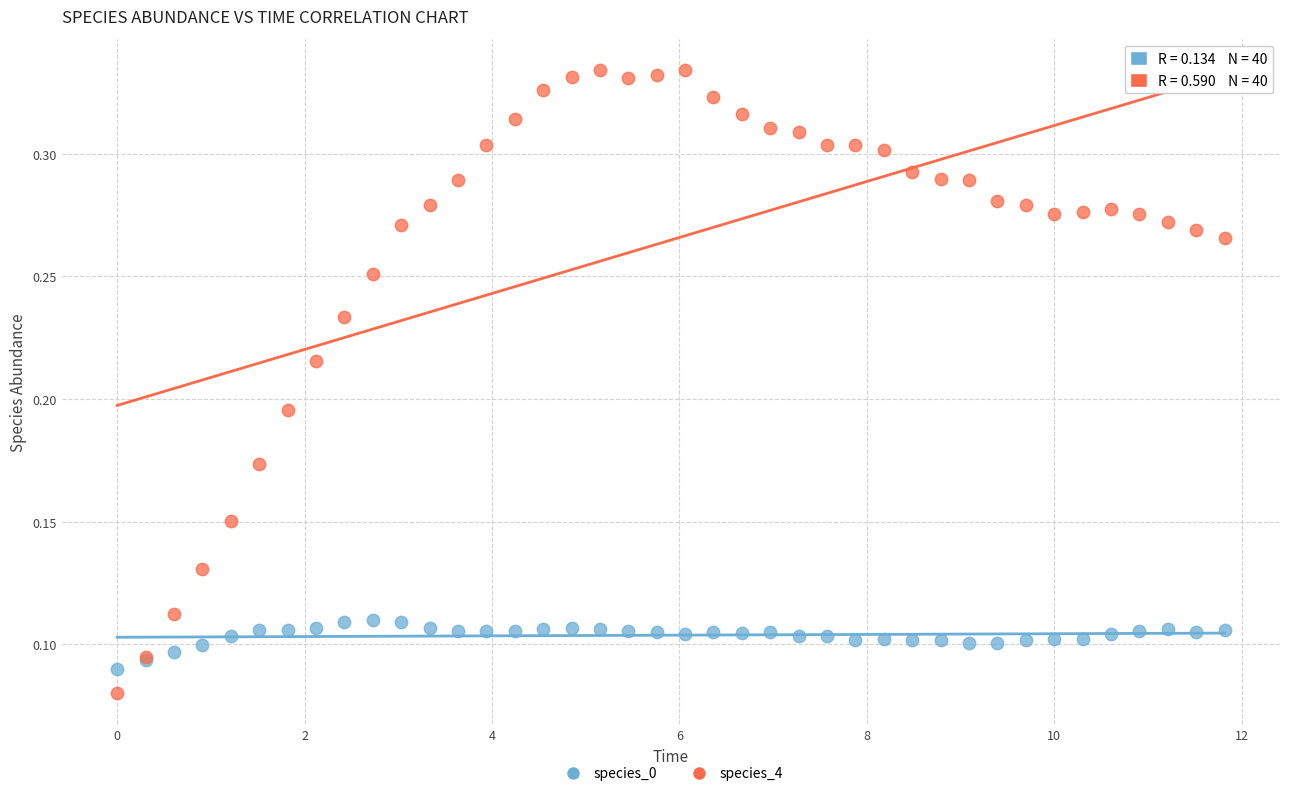

What are all the series names shown in the legend?

species_0, species_4